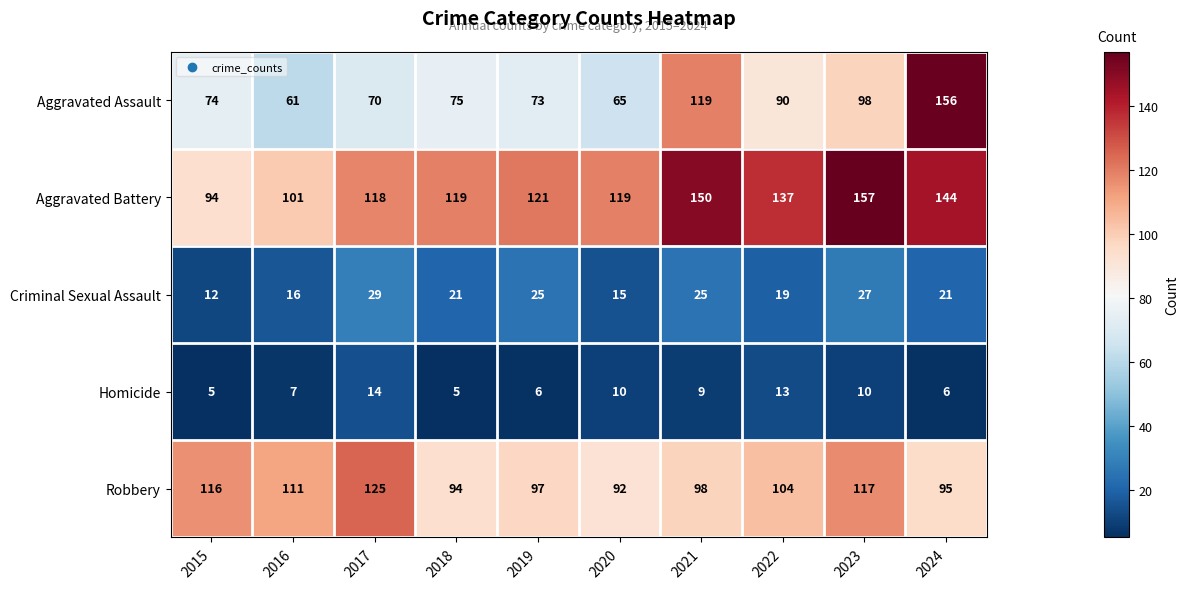

Read the Aggravated Battery value at 2020, to the nearest 10.

120